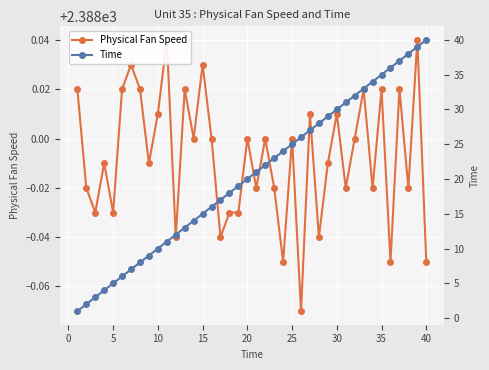

What is the difference between the second highest and minimum values in the Time series?

38.0